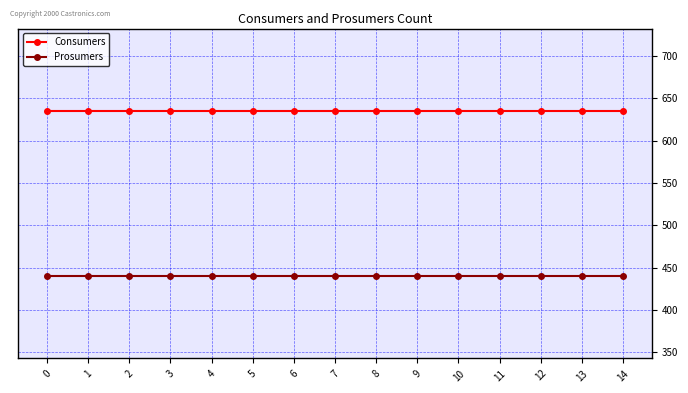

True or false: Consumers and Prosumers intersect in this chart.

False